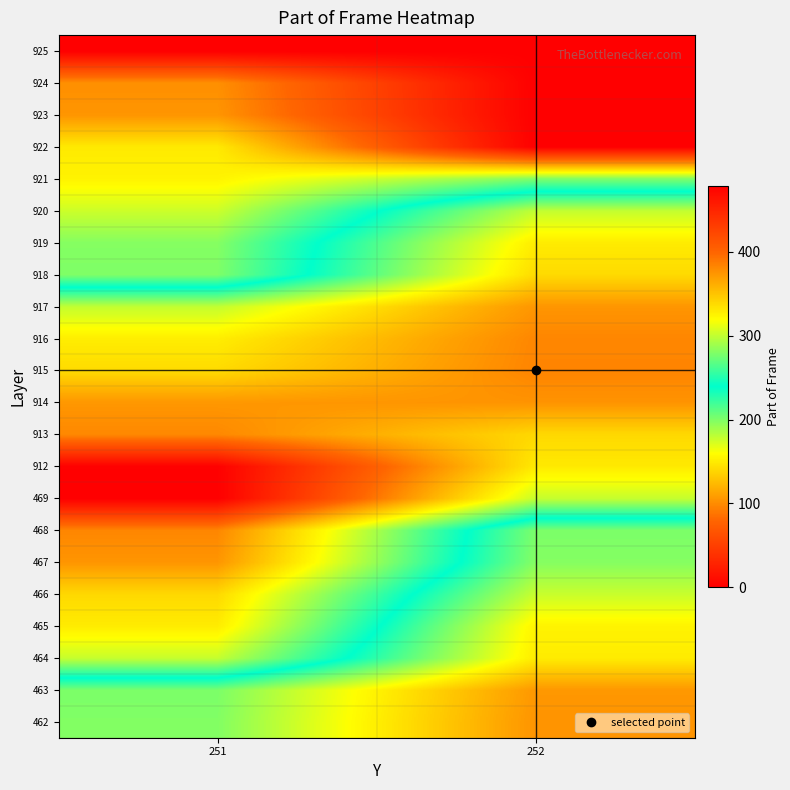

Which has a higher value, 251 or 252?

251